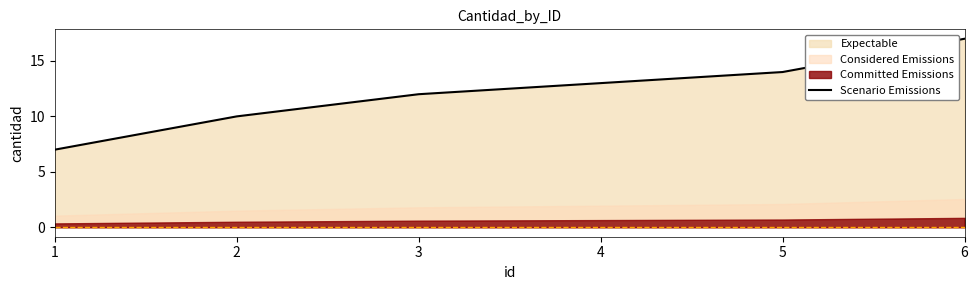

The value at 4 is 7. True or false?

False